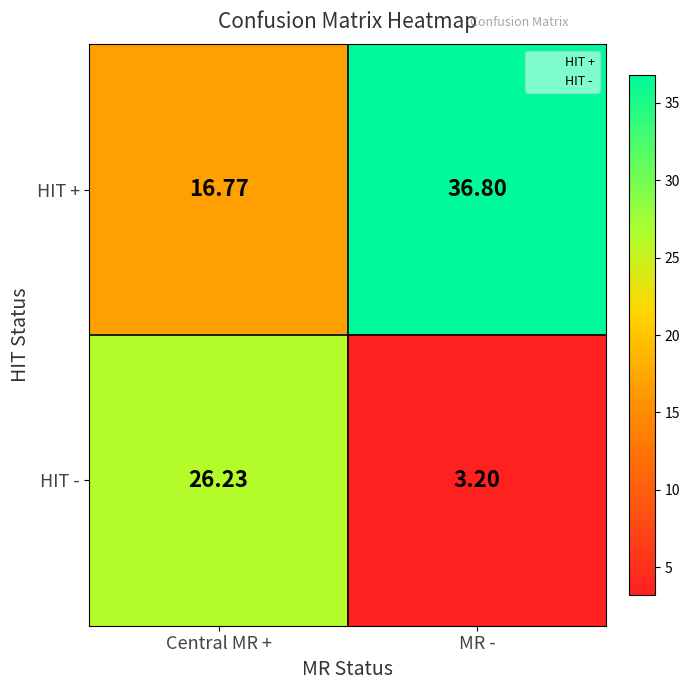

At which label does HIT - first exceed 26?

Central MR +